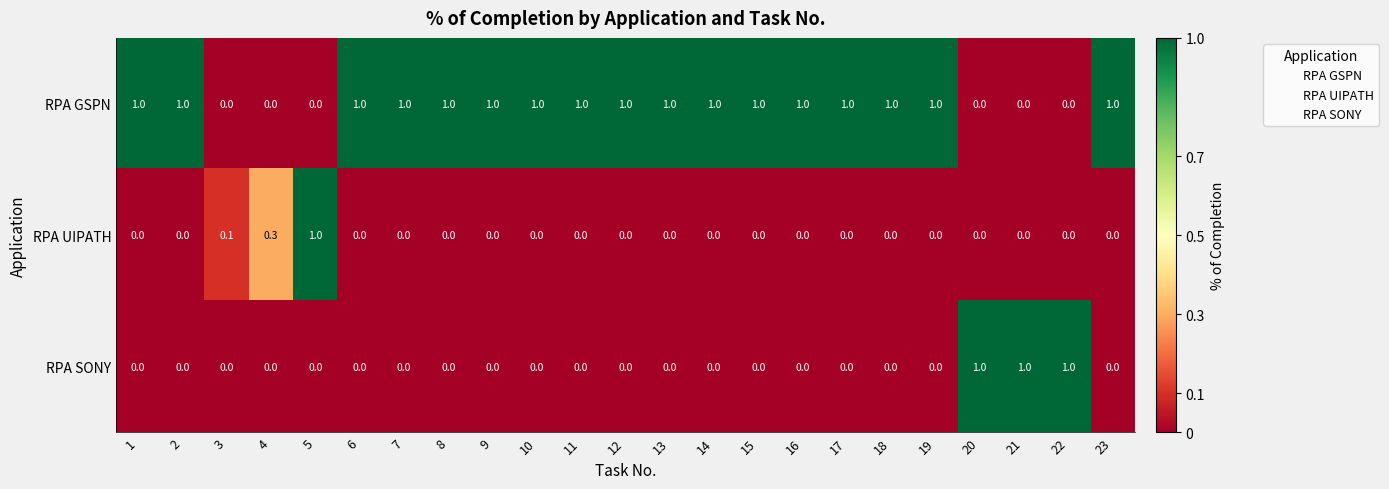

Which category has the highest value in the RPA UIPATH series?

5